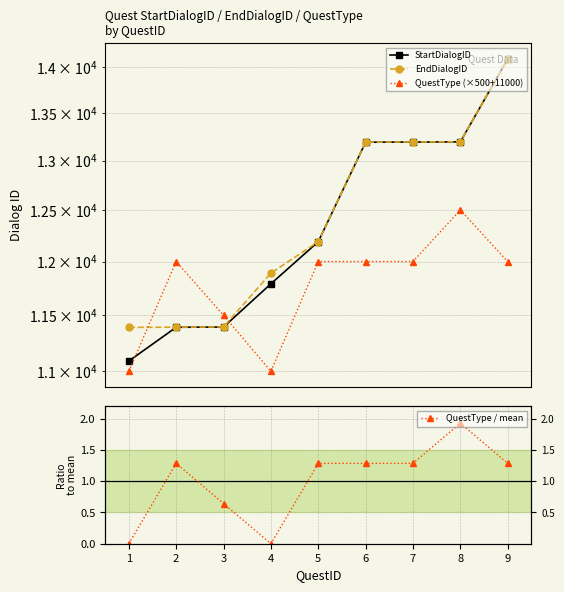

Reading right to left, extract all data points from this chart.

StartDialogID: 14090.0	13194.0	13192.0	13190.0	12190.0	11790.0	11393.0	11391.0	11090.0
EndDialogID: 14091.0	13195.0	13193.0	13191.0	12191.0	11890.0	11394.0	11392.0	11390.0
QuestType (×500+11000): 12000.0	12500.0	12000.0	12000.0	12000.0	11000.0	11500.0	12000.0	11000.0
QuestType / mean: 1.3	1.9	1.3	1.3	1.3	0.0	0.6	1.3	0.0